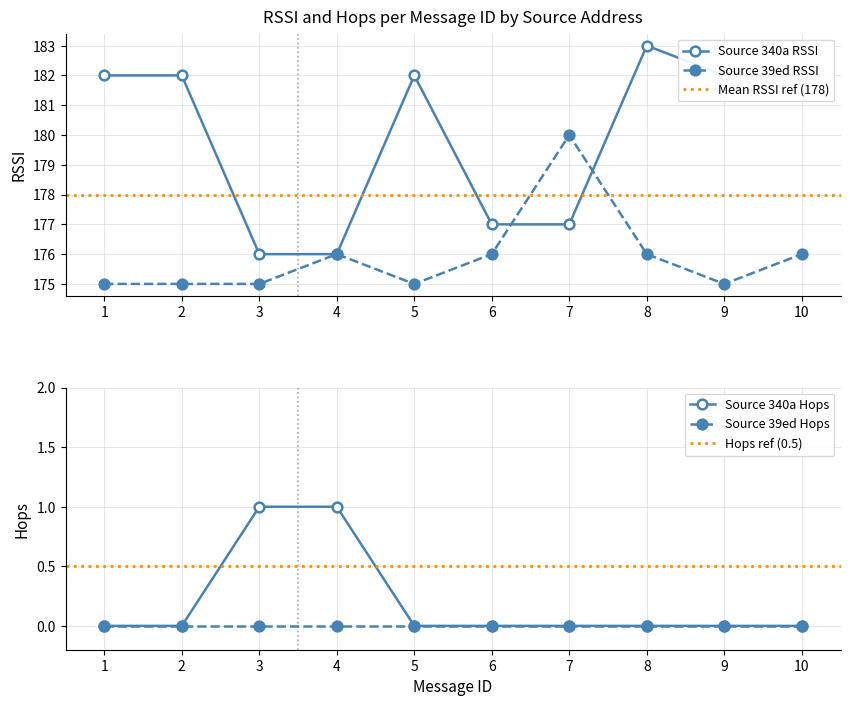

The value of RSSI_39ed at 3 is 175. True or false?

True